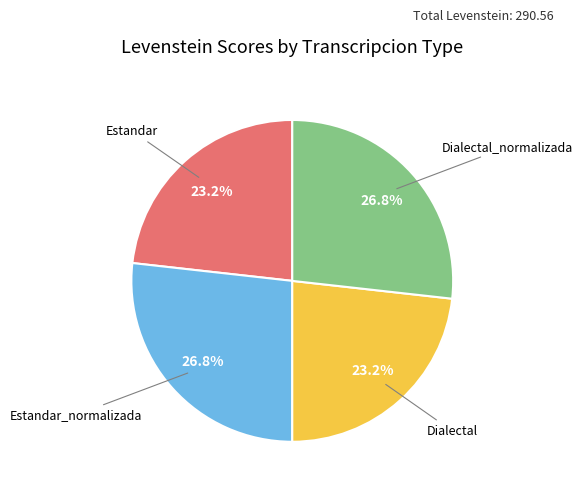

Count the number of slices in the pie.

4